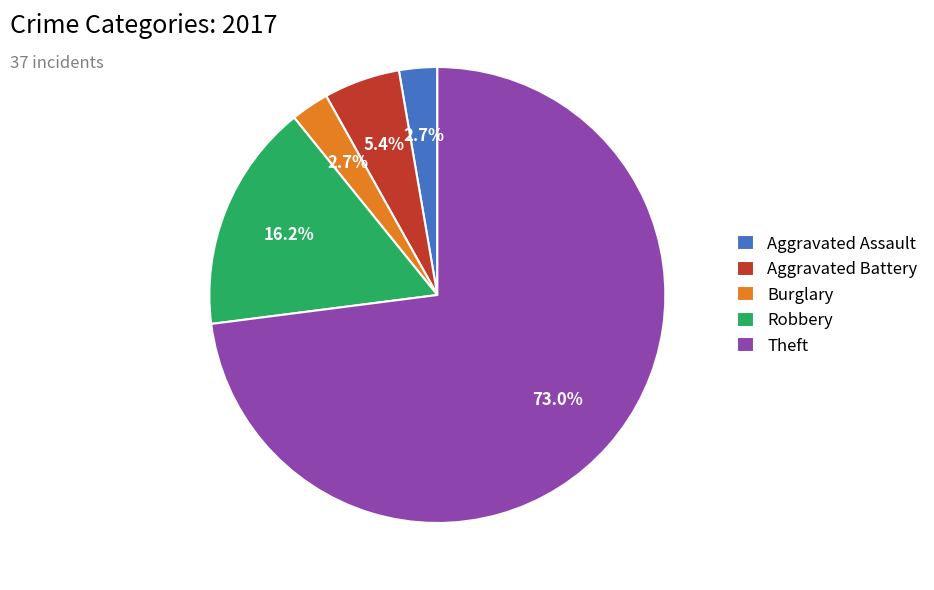

Is there a majority slice in this chart?

Yes